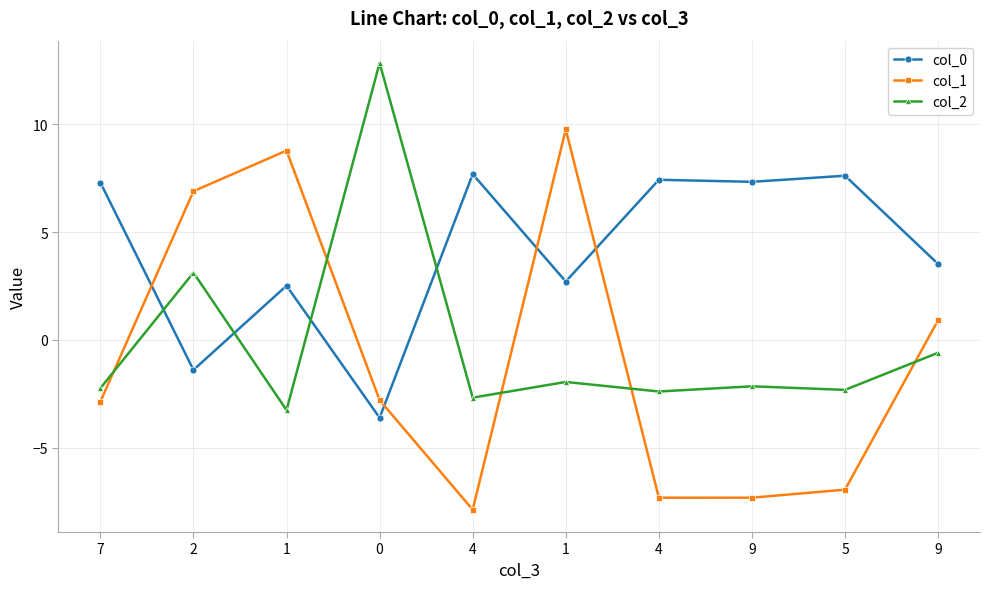

At how many categories does at least one series exceed 6?

9